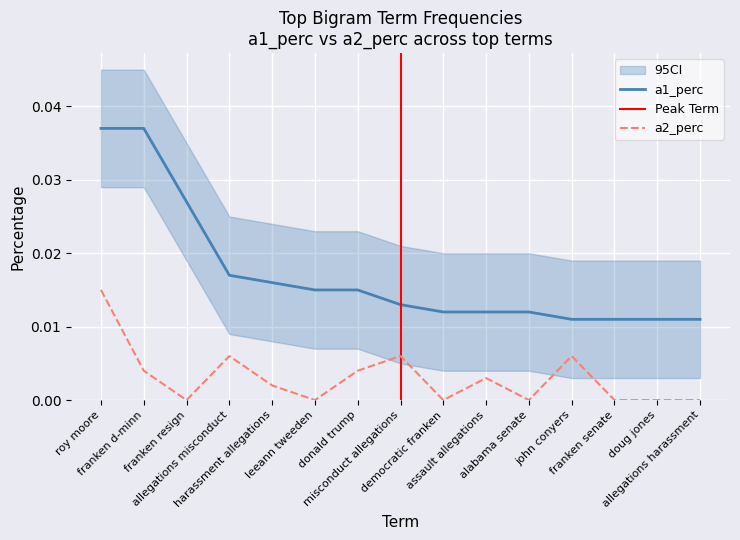

Which series has the largest total across all categories?

a1_perc